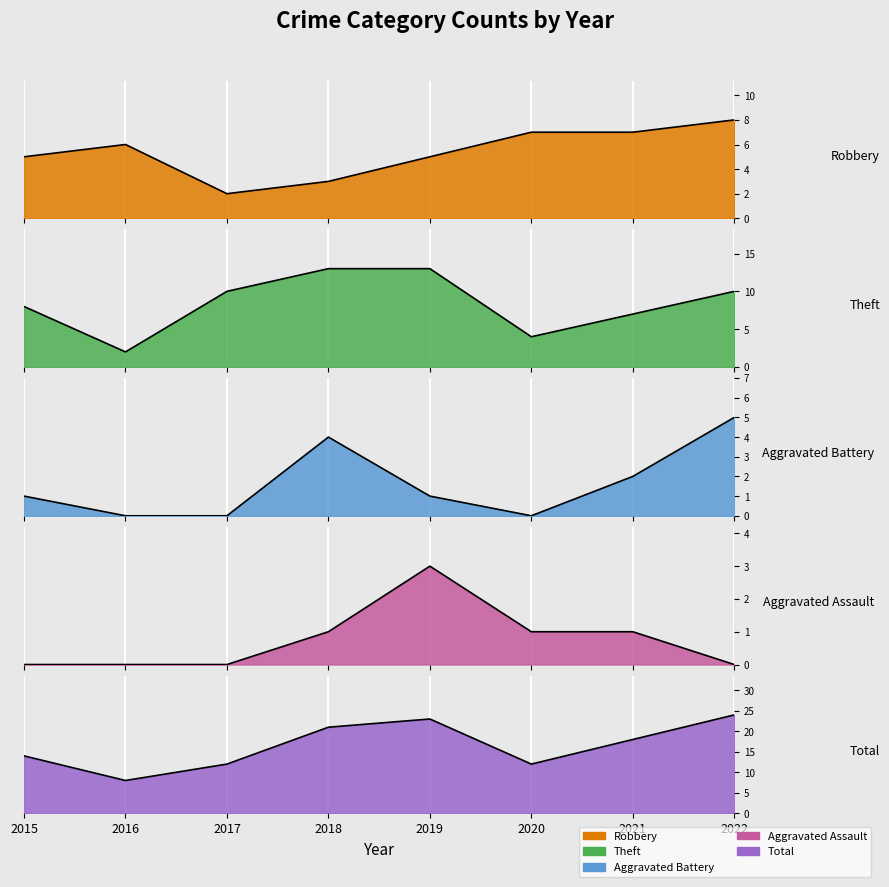

After their last crossing, which series has the higher values: Robbery or Theft?

Robbery